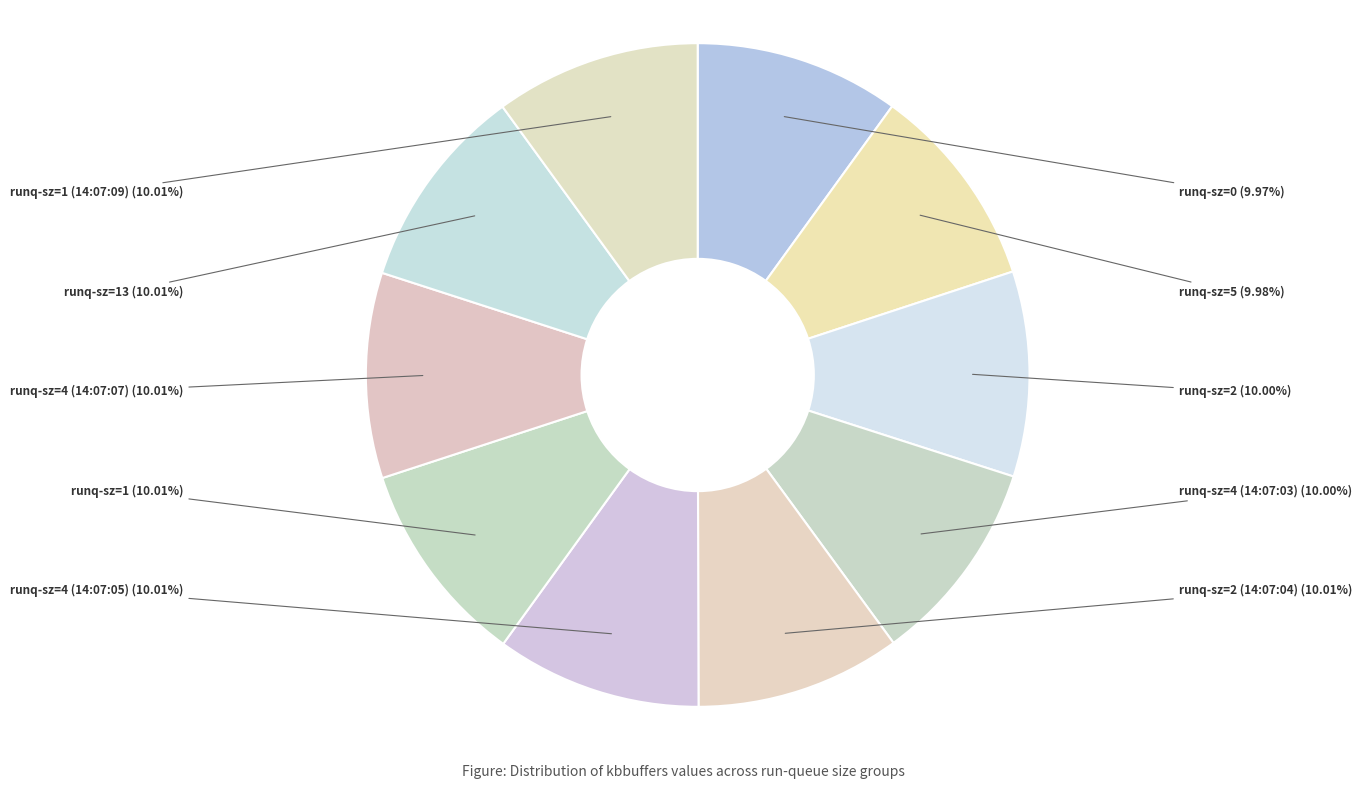

What is the total percentage of runq-sz=4 (14:07:03) and runq-sz=4 (14:07:05)?

20.0%